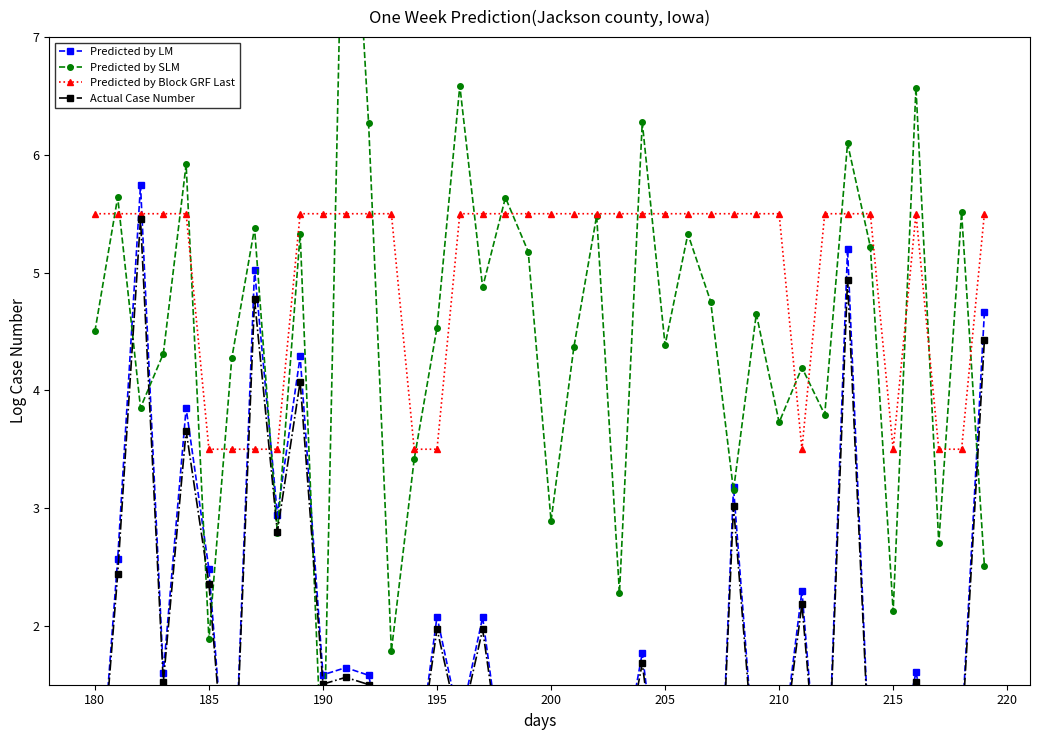

Where does the Predicted by Block GRF Last series first go above 5?

180